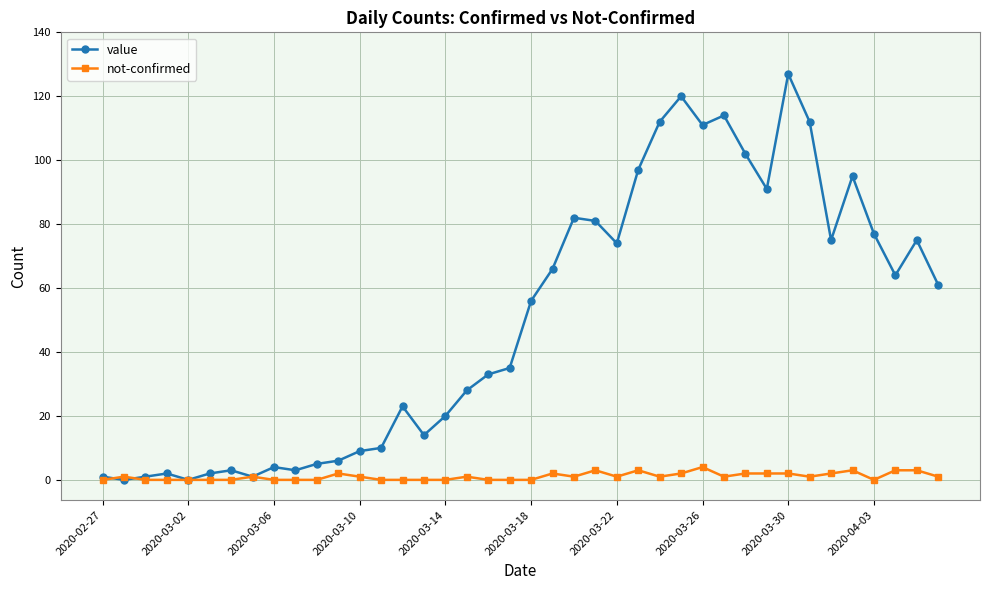

List the series in order of their overall mean, highest first.

value, not-confirmed